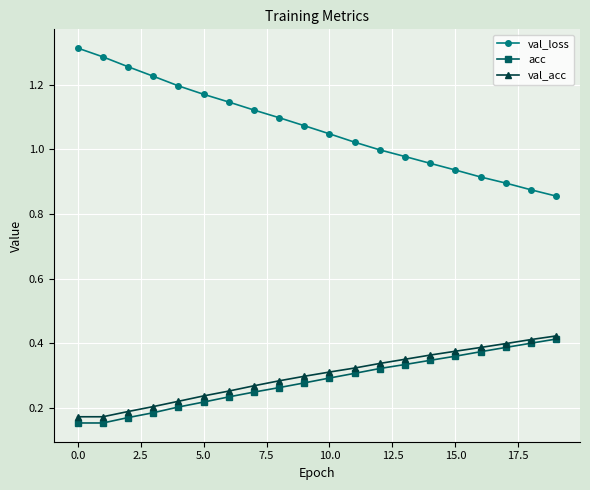

Which series has the widest spread of values?

val_loss